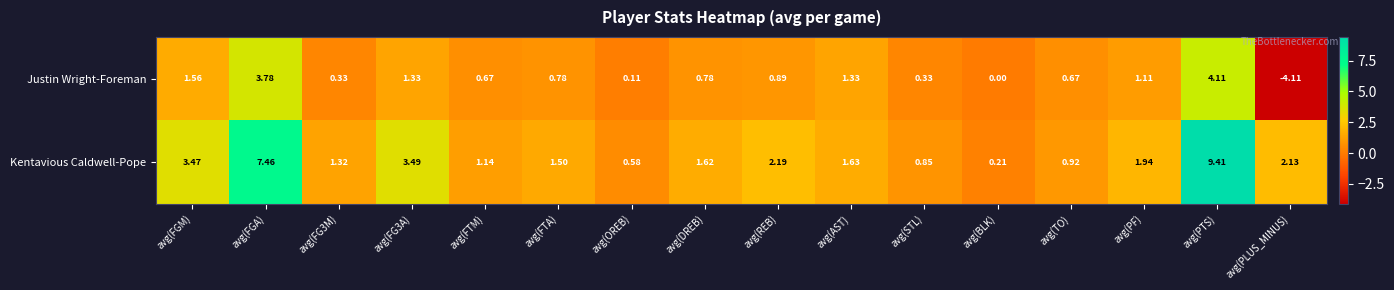

List the series in order of their overall mean, highest first.

Kentavious Caldwell-Pope, Justin Wright-Foreman